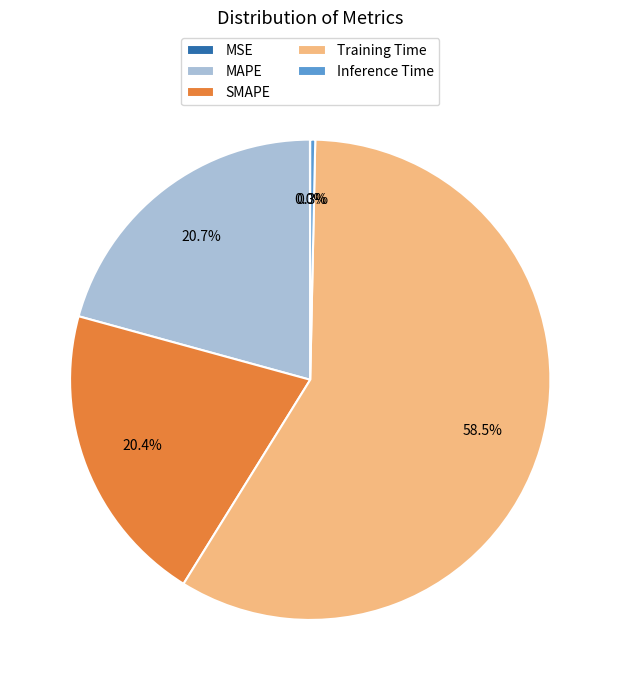

Combined, do SMAPE and Training Time account for over 50%?

Yes